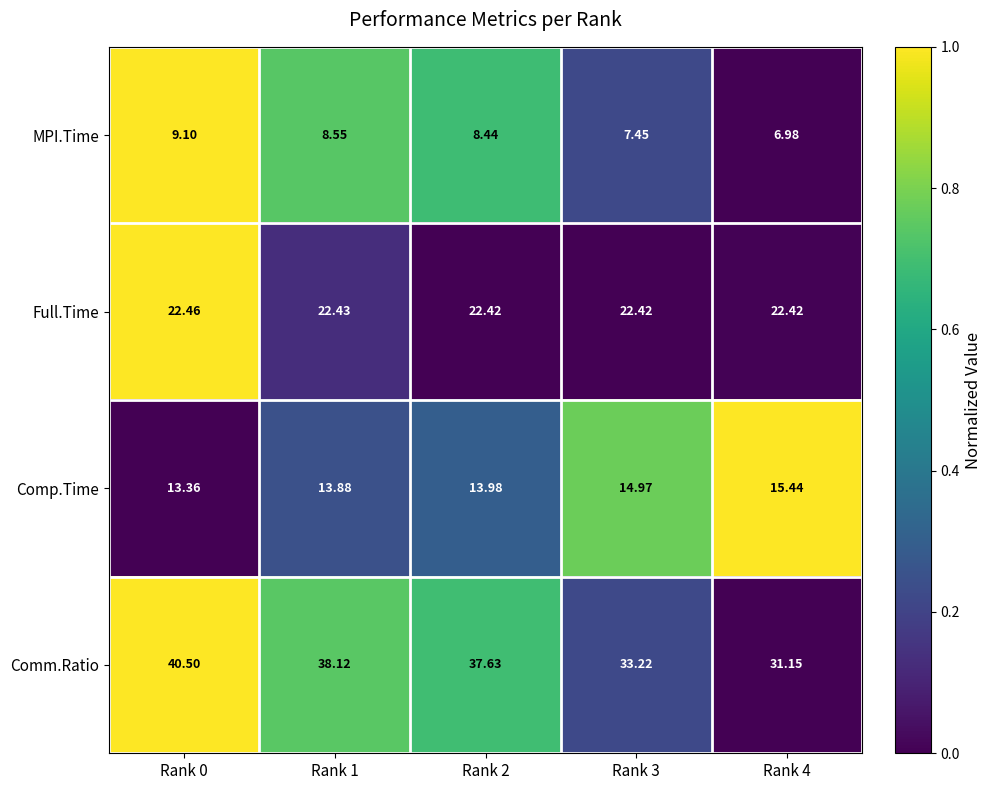

Is the value of Comm.Ratio at Rank 0 greater than the value of Full.Time at Rank 3?

Yes